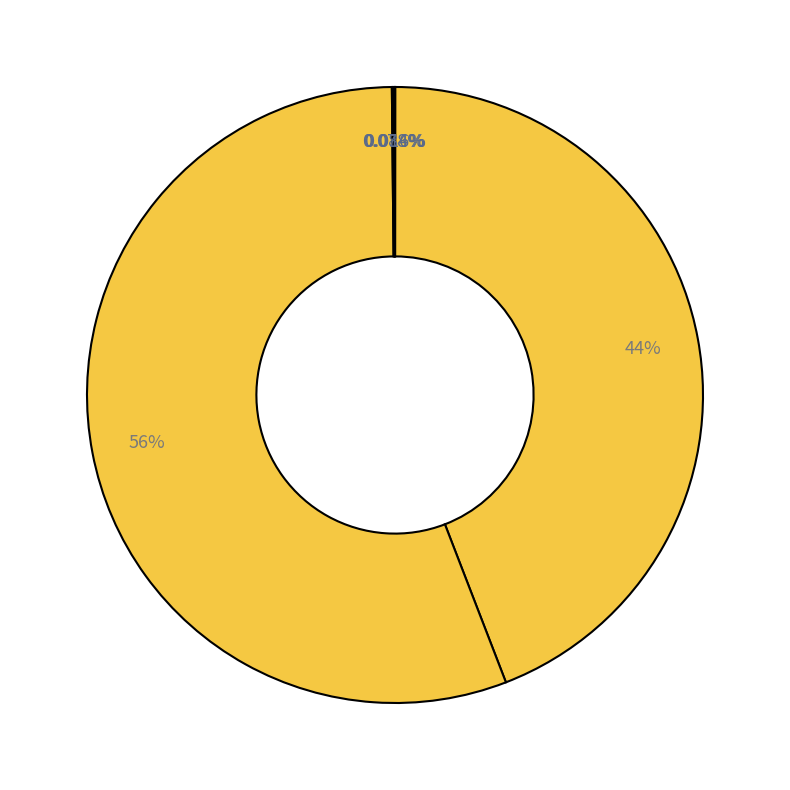

Is there a majority slice in this chart?

Yes